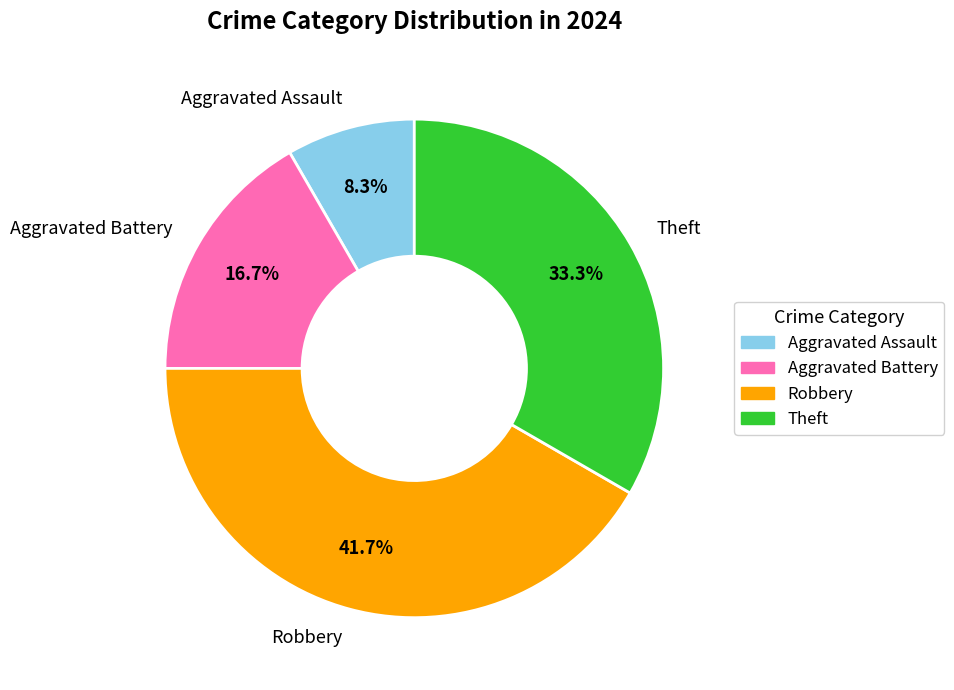

True or false: Theft accounts for 22% of the total.

False